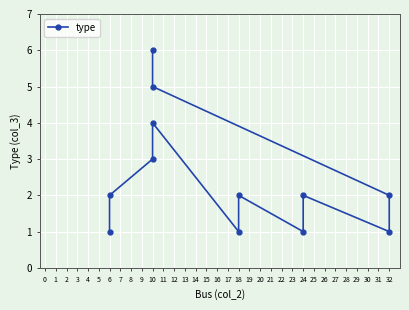

What is the value of the 6th point from the left?

2